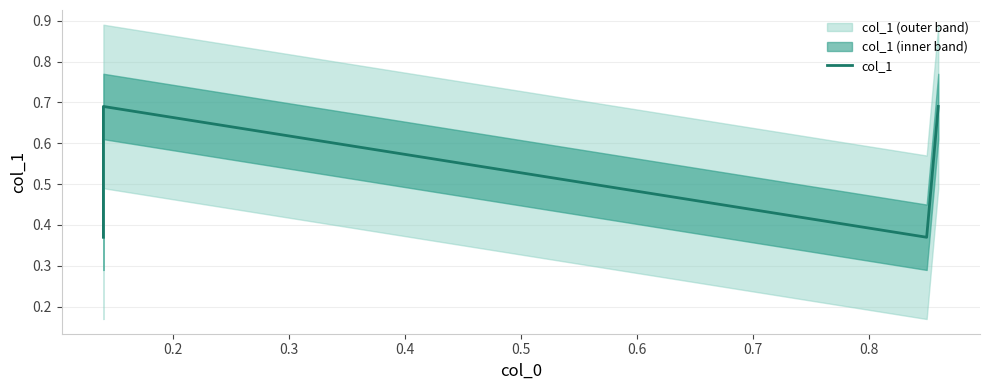

Reading left to right, list all the values displayed in this chart.

0.4	0.7	0.4	0.7